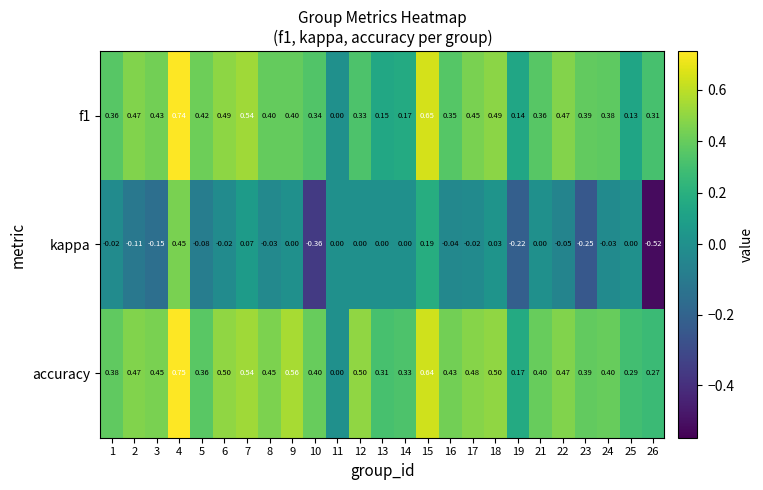

Which series has the widest spread of values?

kappa